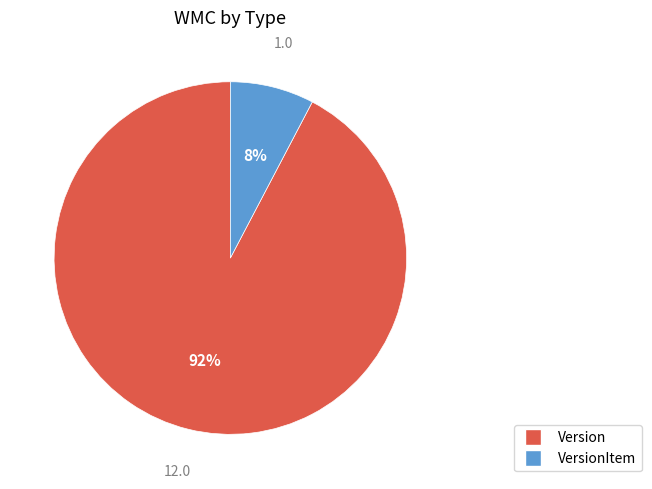

Count the number of slices in the pie.

2